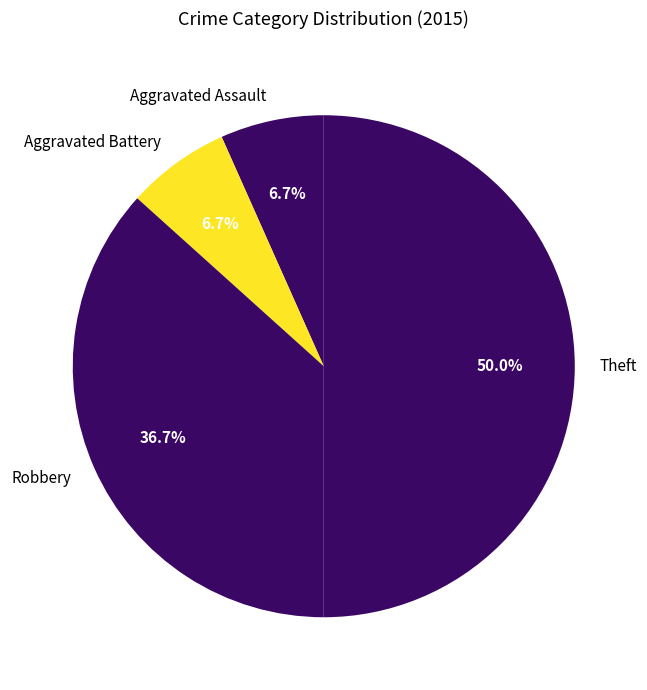

Which has a higher value, Theft or Aggravated Assault?

Theft